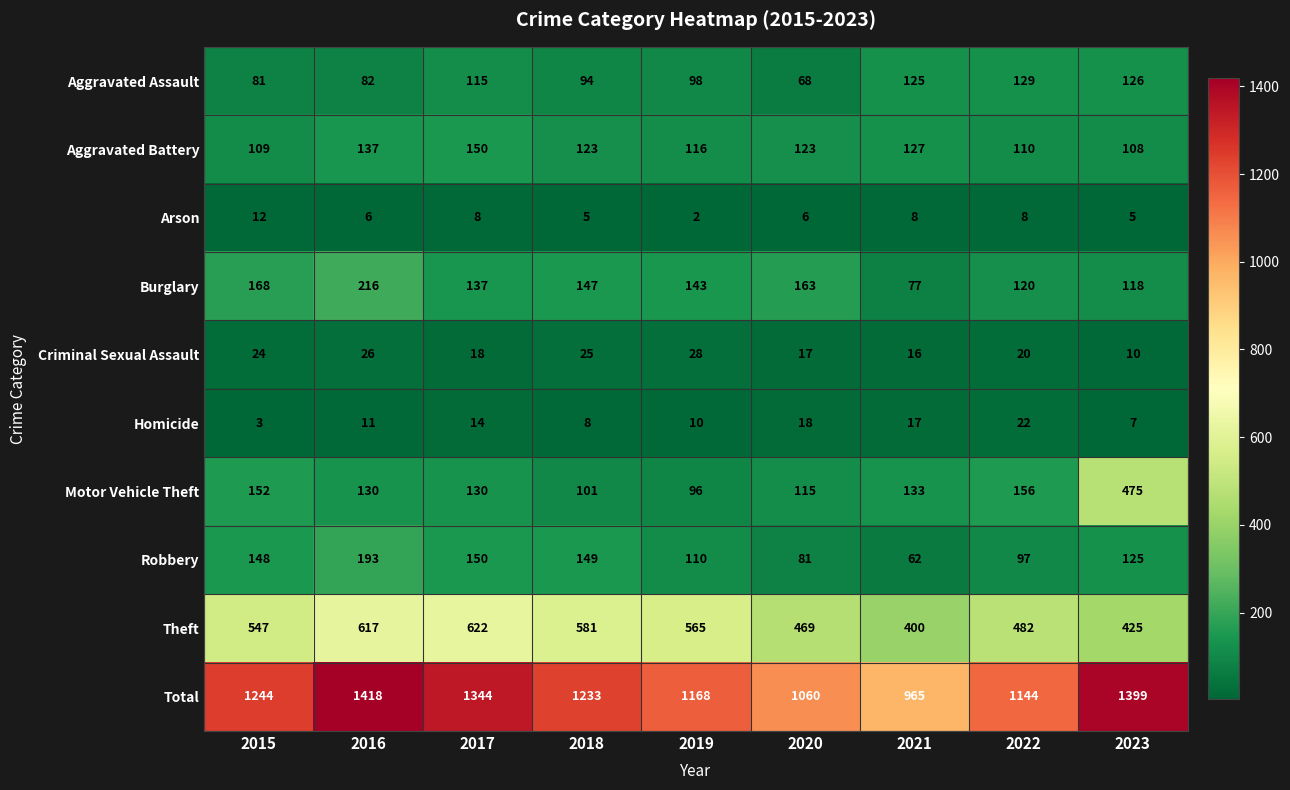

Which series has the largest range (max minus min)?

Total